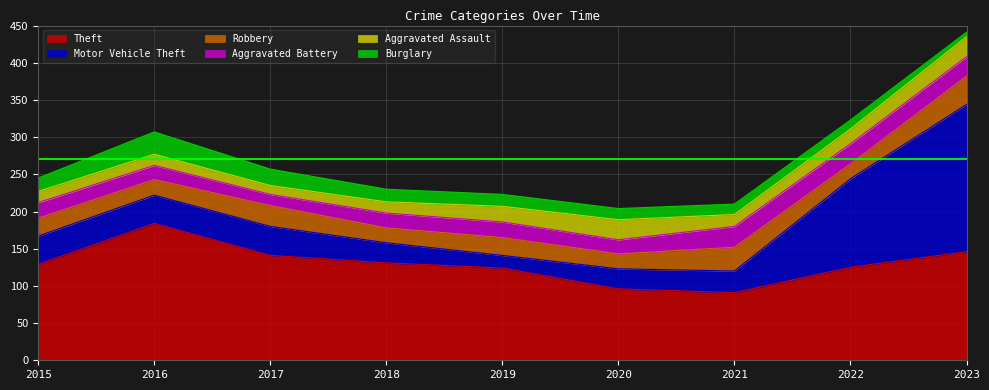

Where is the first local maximum for Aggravated Battery?

2019